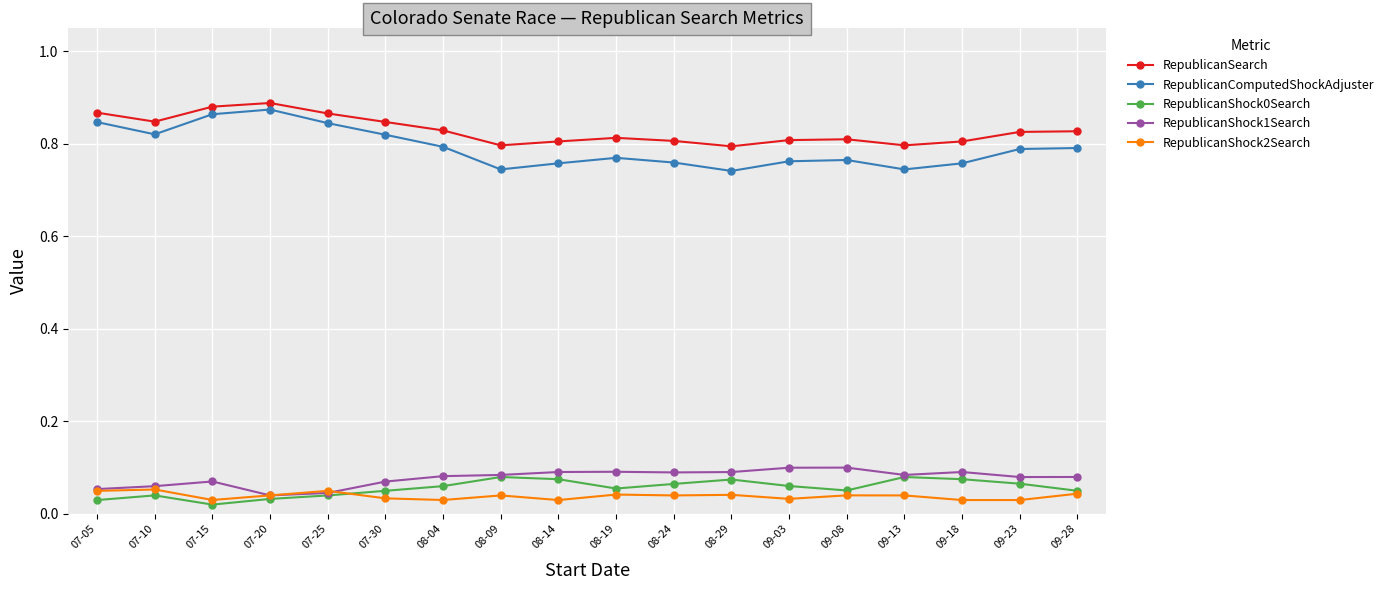

True or false: RepublicanShock2Search and RepublicanSearch intersect in this chart.

False